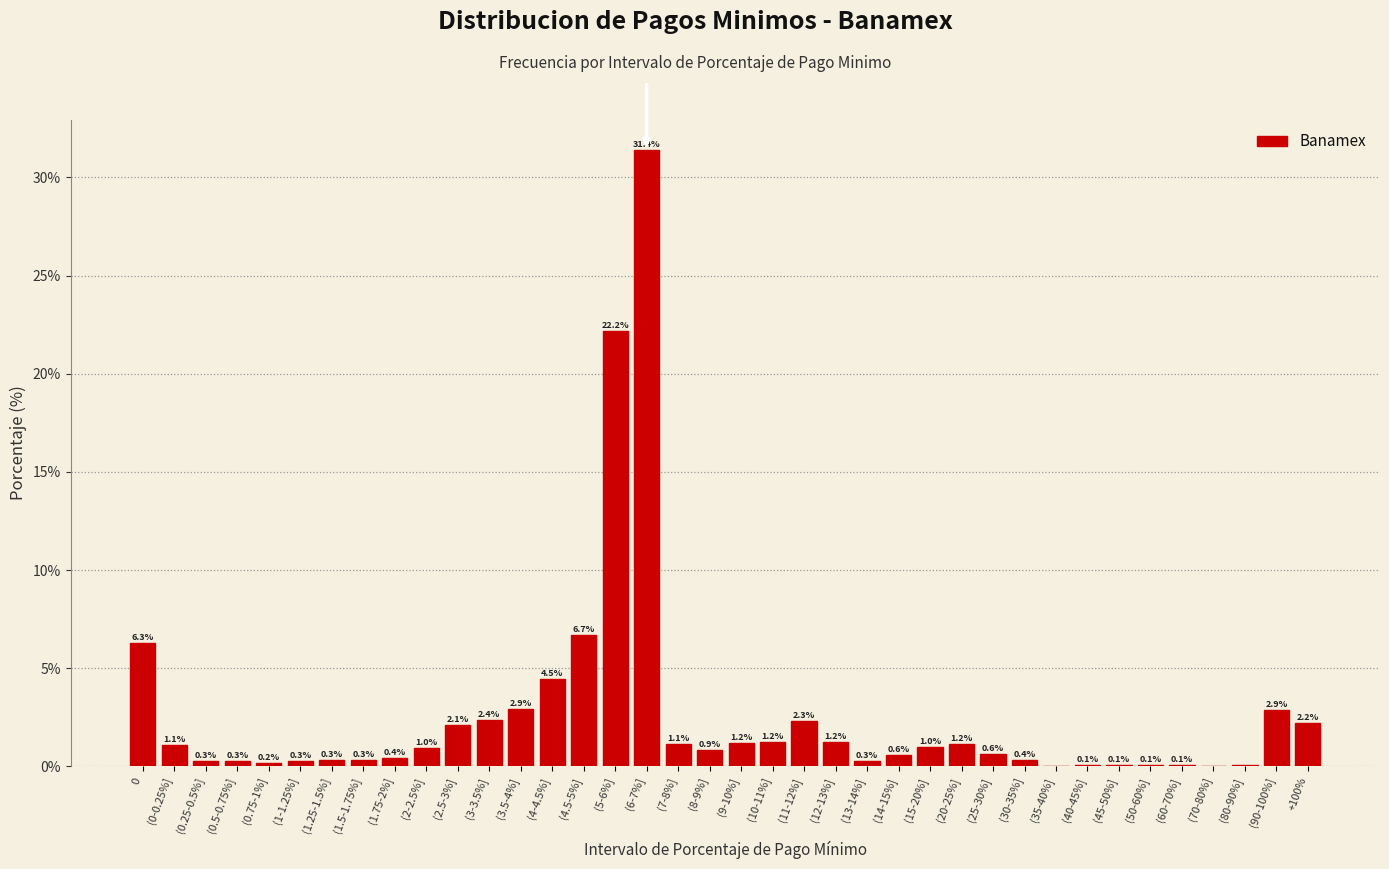

What is the change in value from (15-20%] to (20-25%]?

+0.2